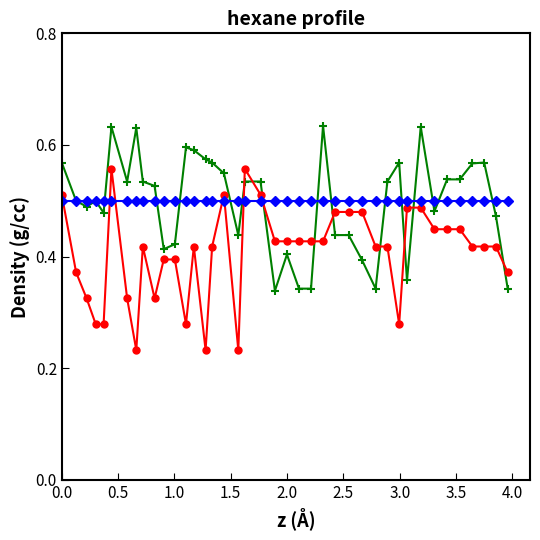

The value of col_1 at 12 is 0.4. True or false?

False